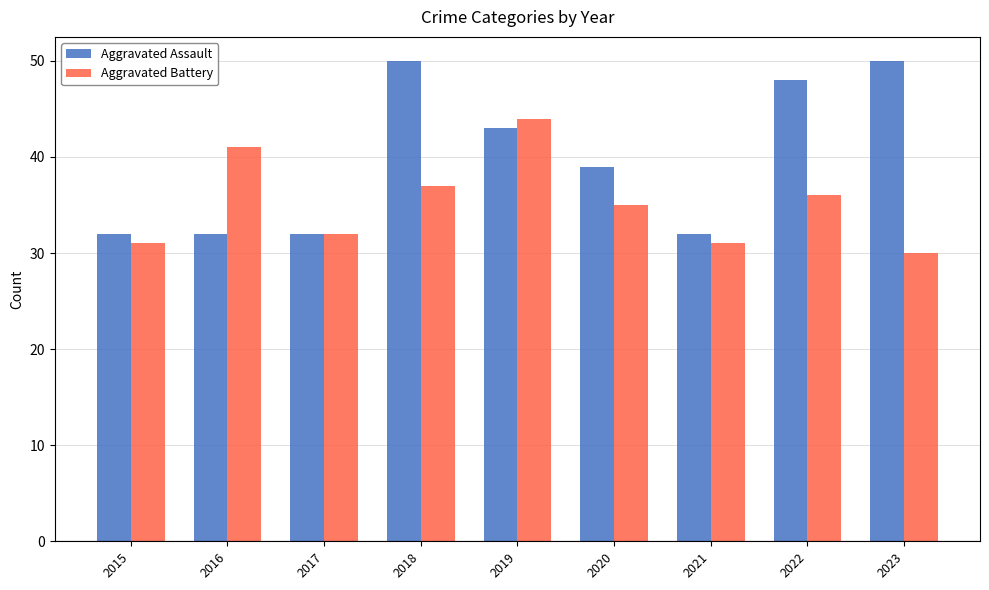

What is the difference between the Aggravated Battery values at 2016 and 2018?

4